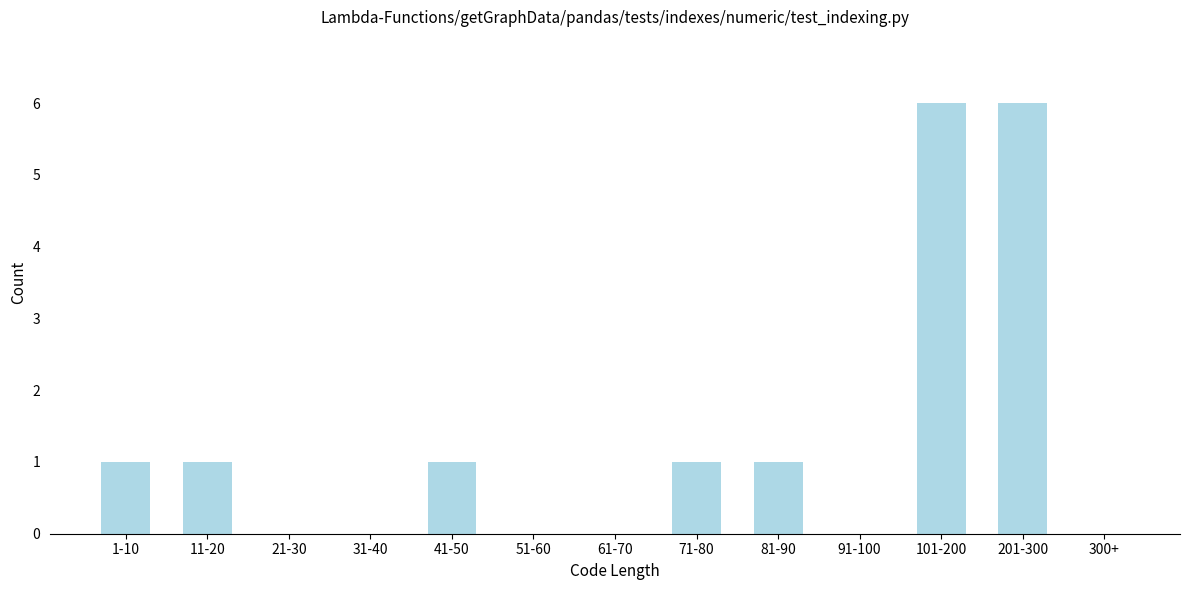

Reading left to right, extract all data points from this chart.

1-10=1	11-20=1	21-30=0	31-40=0	41-50=1	51-60=0	61-70=0	71-80=1	81-90=1	91-100=0	101-200=6	201-300=6	300+=0